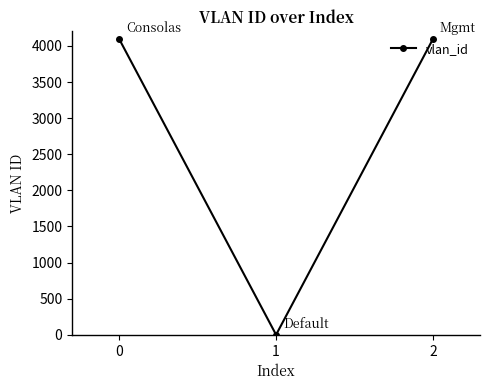

Is it true that the value at 0 is 4094?

True